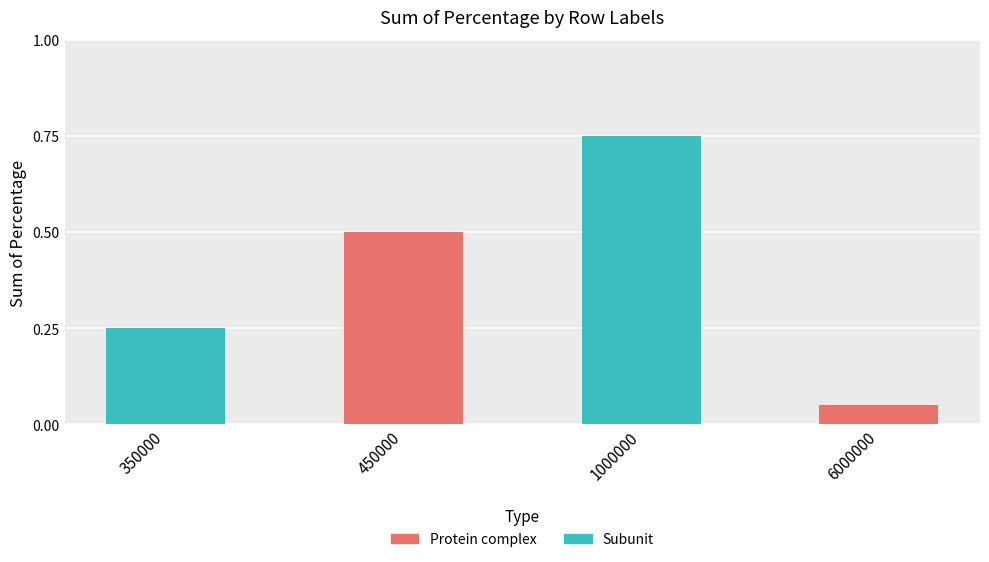

Which has a higher value, 6000000 or 450000?

450000